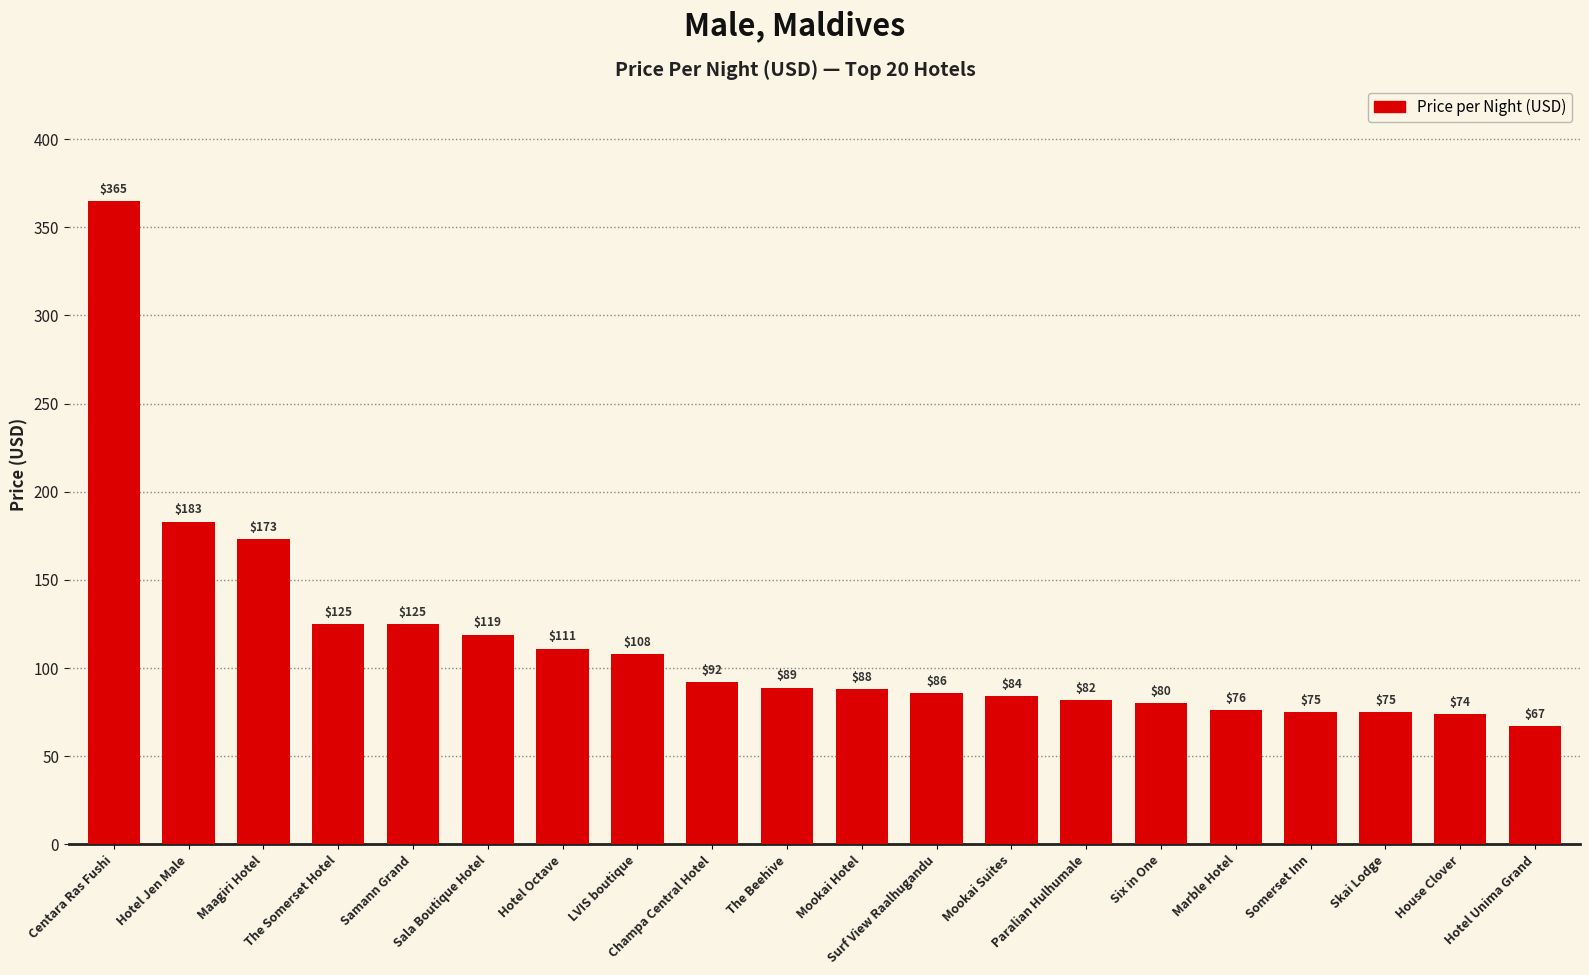

The value at House Clover is 74. True or false?

True